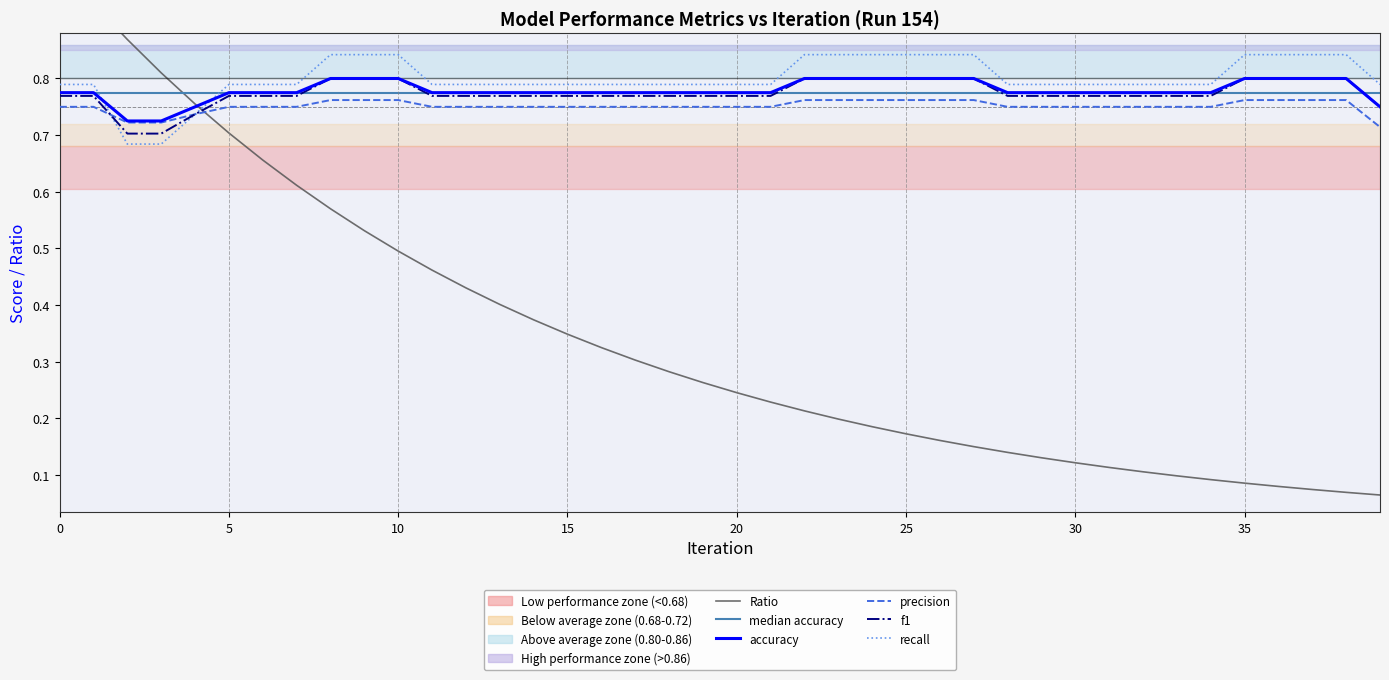

Reading left to right, transcribe all the data shown in this chart.

Ratio: 1.0	0.9	0.9	0.8	0.8	0.7	0.7	0.6	0.6	0.5	0.5	0.5	0.4	0.4	0.4	0.3	0.3	0.3	0.3	0.3	0.2	0.2	0.2	0.2	0.2	0.2	0.2	0.1	0.1	0.1	0.1	0.1	0.1	0.1	0.1	0.1	0.1	0.1	0.1	0.1
median accuracy: 0.8	0.8	0.8	0.8	0.8	0.8	0.8	0.8	0.8	0.8	0.8	0.8	0.8	0.8	0.8	0.8	0.8	0.8	0.8	0.8	0.8	0.8	0.8	0.8	0.8	0.8	0.8	0.8	0.8	0.8	0.8	0.8	0.8	0.8	0.8	0.8	0.8	0.8	0.8	0.8
accuracy: 0.8	0.8	0.7	0.7	0.8	0.8	0.8	0.8	0.8	0.8	0.8	0.8	0.8	0.8	0.8	0.8	0.8	0.8	0.8	0.8	0.8	0.8	0.8	0.8	0.8	0.8	0.8	0.8	0.8	0.8	0.8	0.8	0.8	0.8	0.8	0.8	0.8	0.8	0.8	0.8
precision: 0.8	0.8	0.7	0.7	0.7	0.8	0.8	0.8	0.8	0.8	0.8	0.8	0.8	0.8	0.8	0.8	0.8	0.8	0.8	0.8	0.8	0.8	0.8	0.8	0.8	0.8	0.8	0.8	0.8	0.8	0.8	0.8	0.8	0.8	0.8	0.8	0.8	0.8	0.8	0.7
f1: 0.8	0.8	0.7	0.7	0.7	0.8	0.8	0.8	0.8	0.8	0.8	0.8	0.8	0.8	0.8	0.8	0.8	0.8	0.8	0.8	0.8	0.8	0.8	0.8	0.8	0.8	0.8	0.8	0.8	0.8	0.8	0.8	0.8	0.8	0.8	0.8	0.8	0.8	0.8	0.8
recall: 0.8	0.8	0.7	0.7	0.7	0.8	0.8	0.8	0.8	0.8	0.8	0.8	0.8	0.8	0.8	0.8	0.8	0.8	0.8	0.8	0.8	0.8	0.8	0.8	0.8	0.8	0.8	0.8	0.8	0.8	0.8	0.8	0.8	0.8	0.8	0.8	0.8	0.8	0.8	0.8